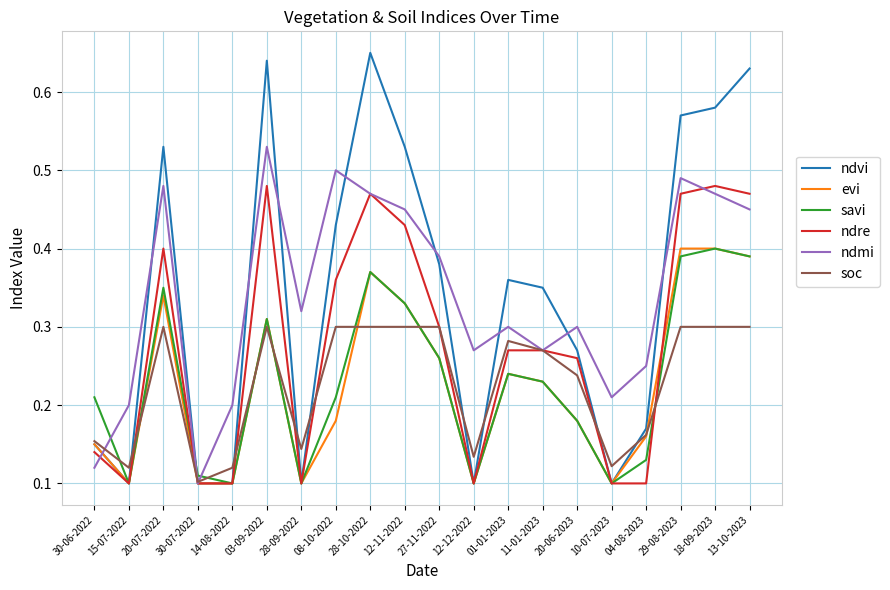

The value of soc at 20-06-2023 is 0.1. True or false?

False